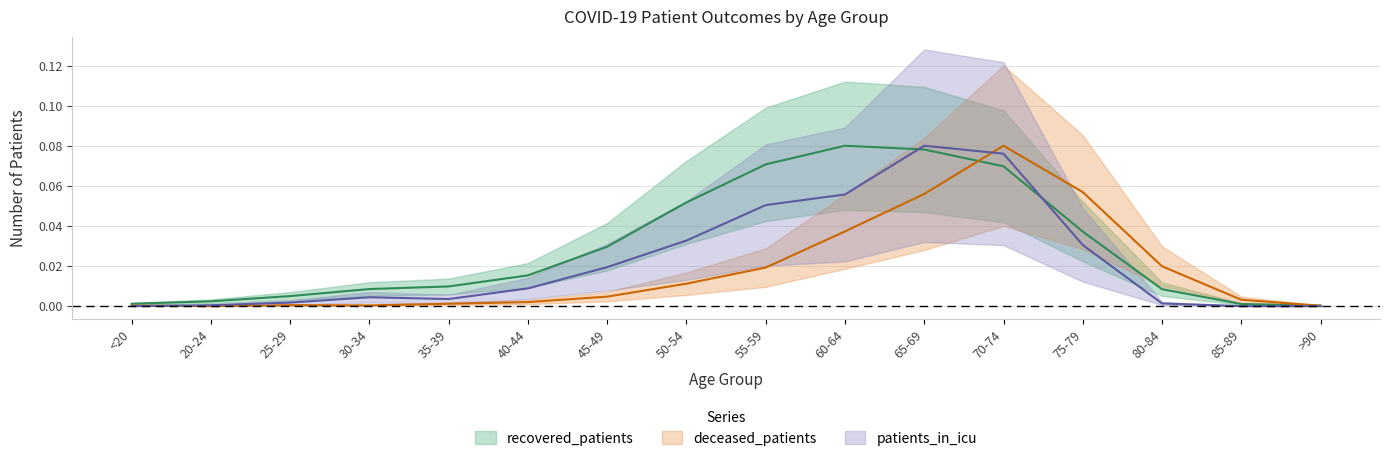

Reading left to right, extract all data points from this chart.

recovered_patients: 0.0	0.0	0.0	0.0	0.0	0.0	0.0	0.1	0.1	0.1	0.1	0.1	0.0	0.0	0.0	0.0
deceased_patients: 0.0	0.0	0.0	0.0	0.0	0.0	0.0	0.0	0.0	0.0	0.1	0.1	0.1	0.0	0.0	0.0
patients_in_icu: 0.0	0.0	0.0	0.0	0.0	0.0	0.0	0.0	0.1	0.1	0.1	0.1	0.0	0.0	0.0	0.0